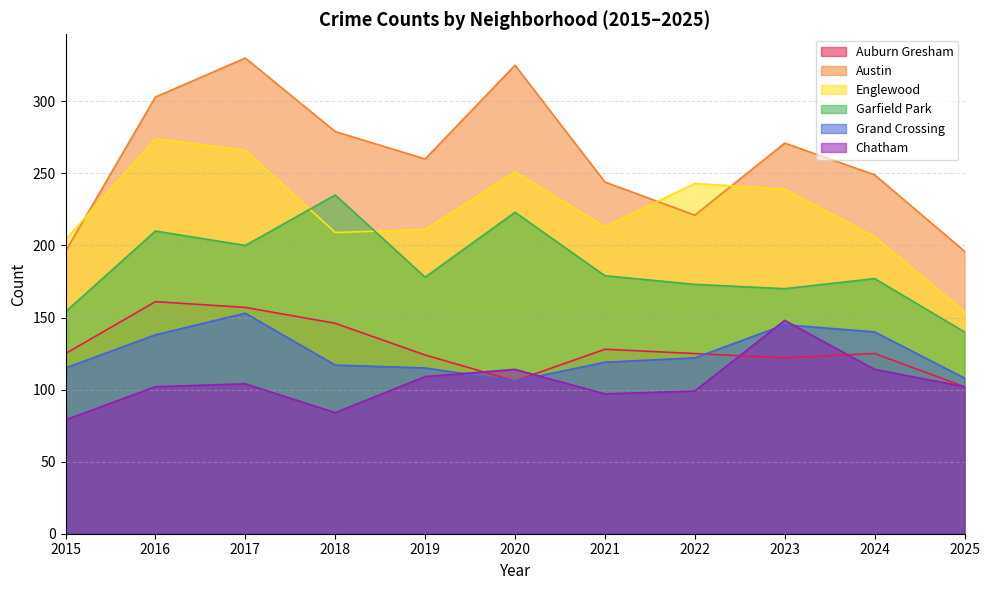

What is the value of the Grand Crossing point at the 5th from the left?

115